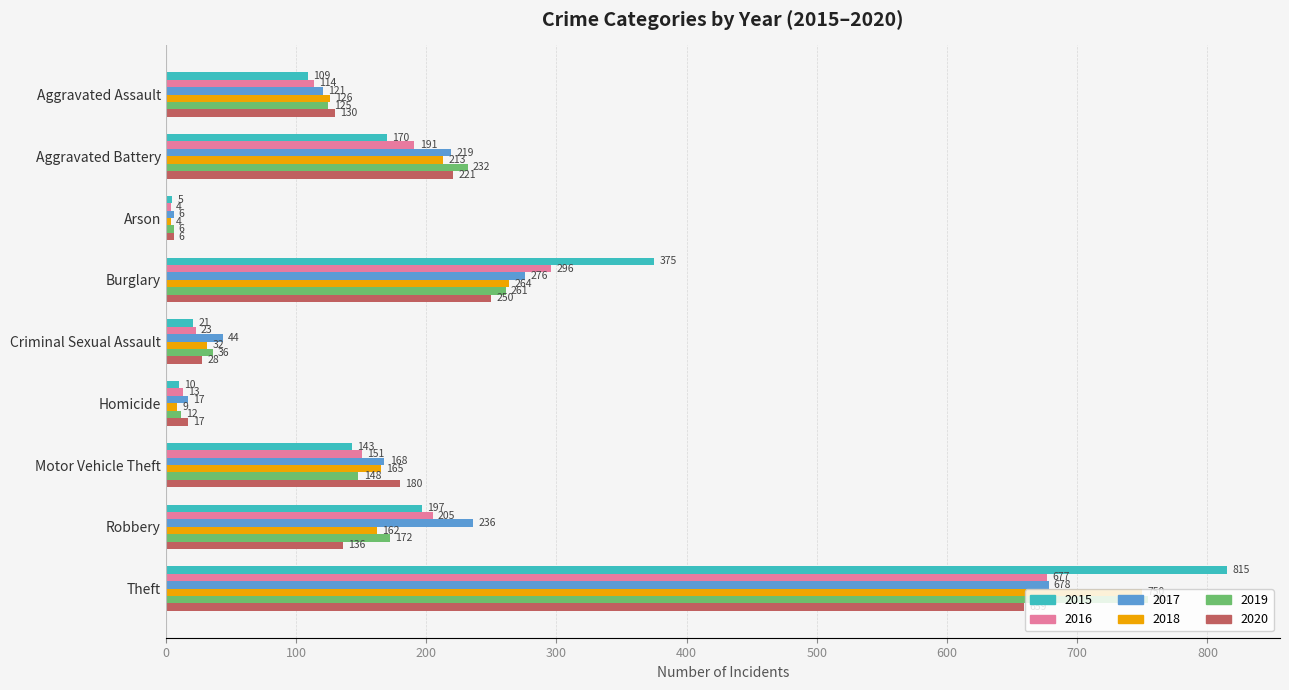

At how many categories does at least one series exceed 121?

6